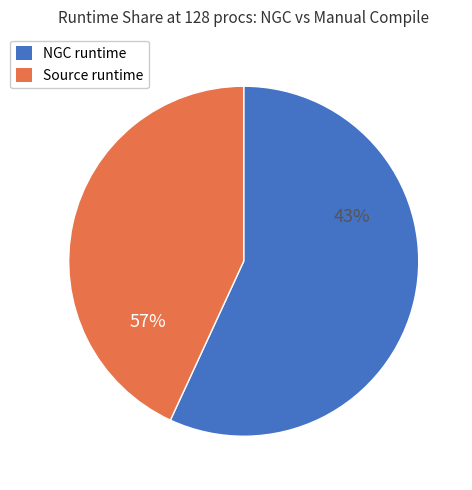

To the nearest percent, what is the combined percentage of Source runtime (manual compile) and NGC runtime?

100%